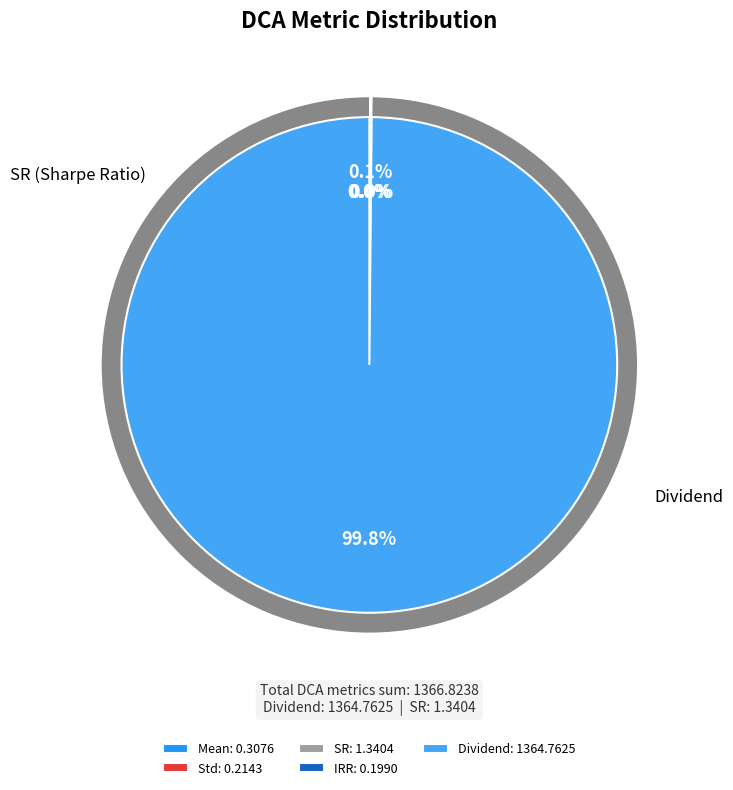

Count the number of slices in the pie.

5